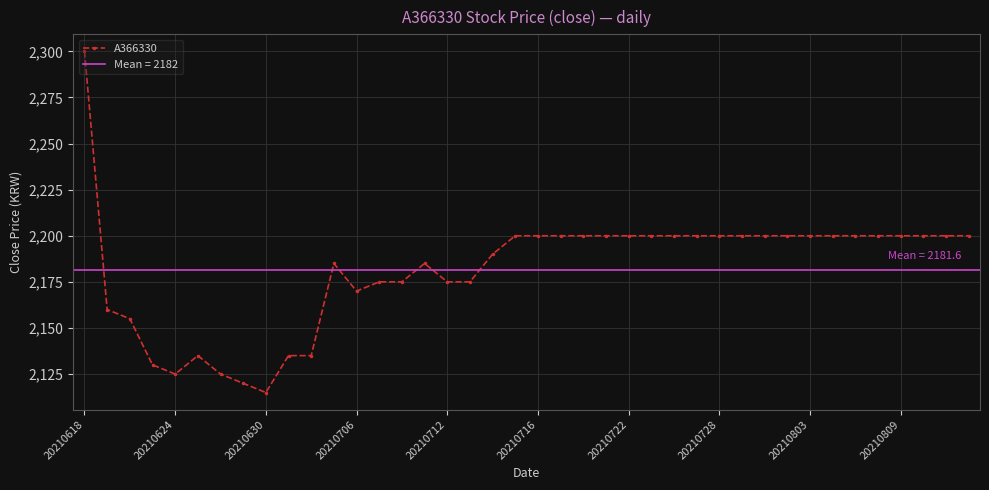

Count the number of data series in this chart.

1